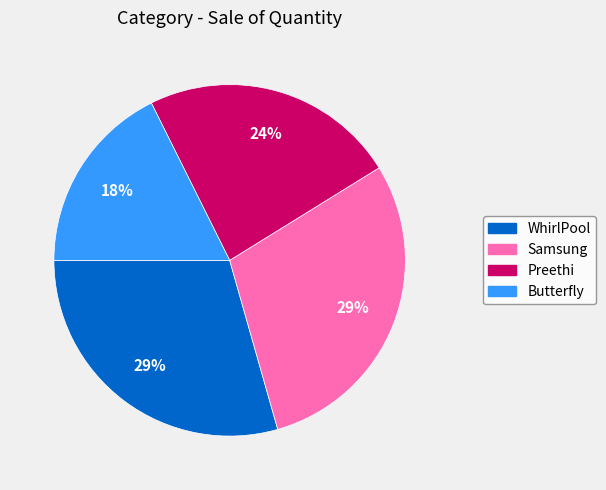

True or false: Preethi accounts for 24% of the total.

True